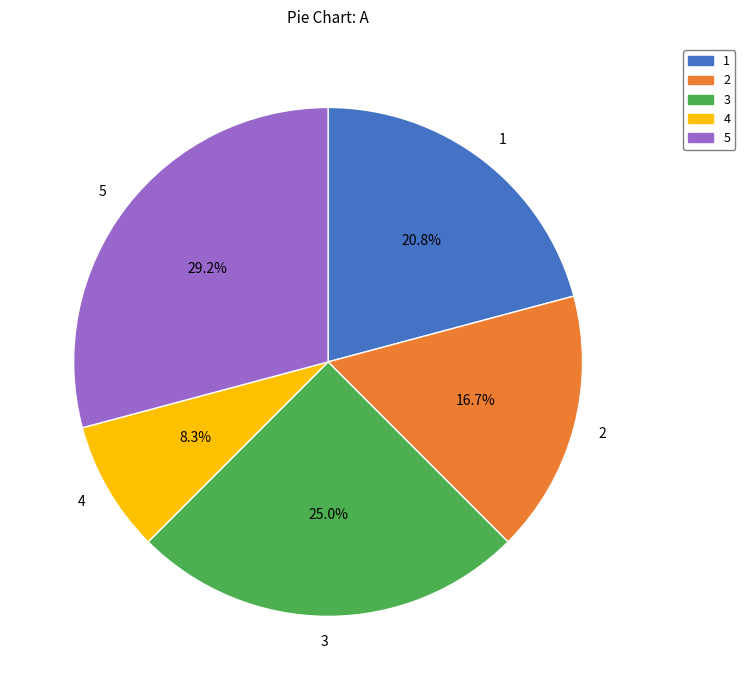

True or false: 3 accounts for 35% of the total.

False